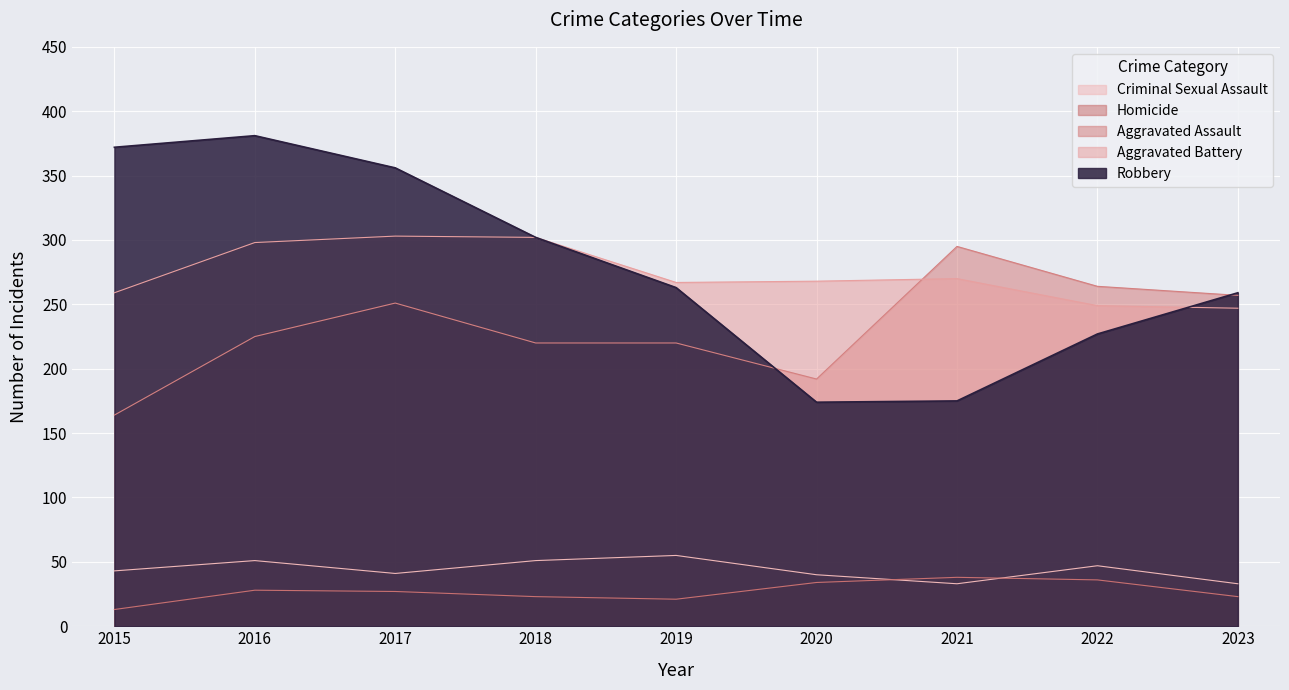

What is the sum of the Robbery values at 2020 and 2015?

546